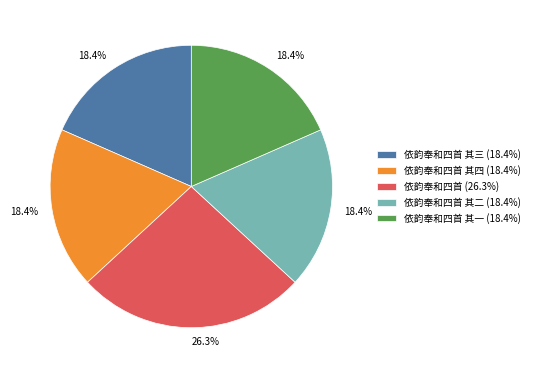

To the nearest percent, what is the difference between the largest and smallest slice percentages?

8%